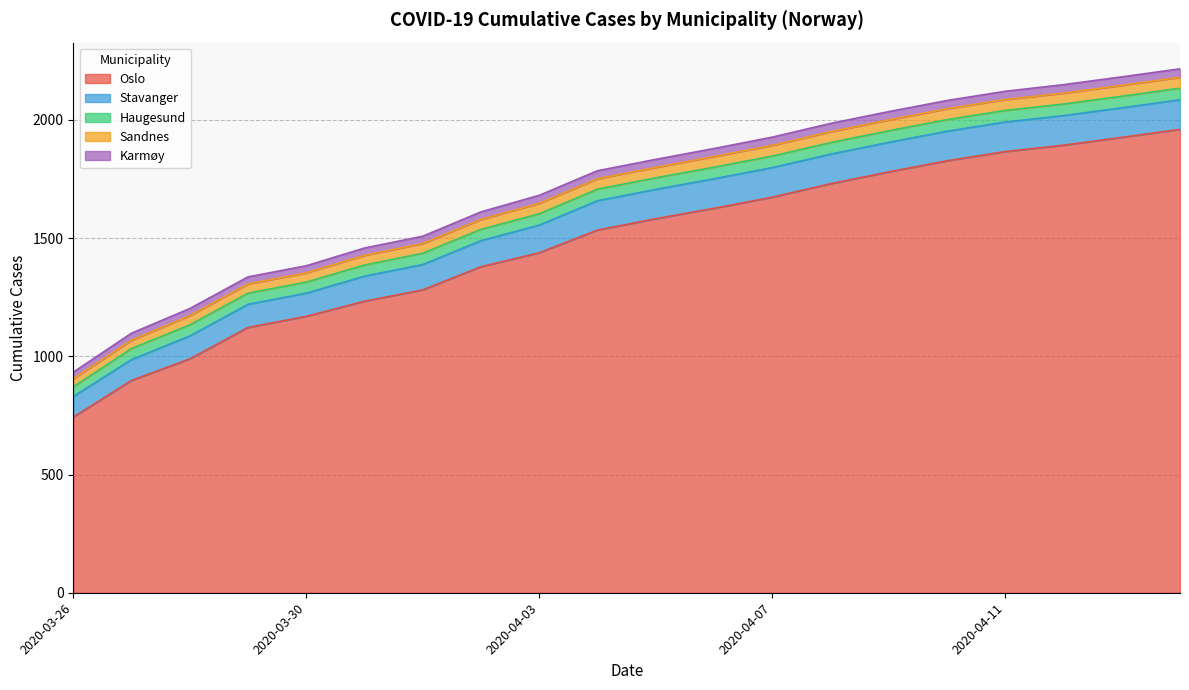

What is the label of the 16th point from the right?

2020-03-30